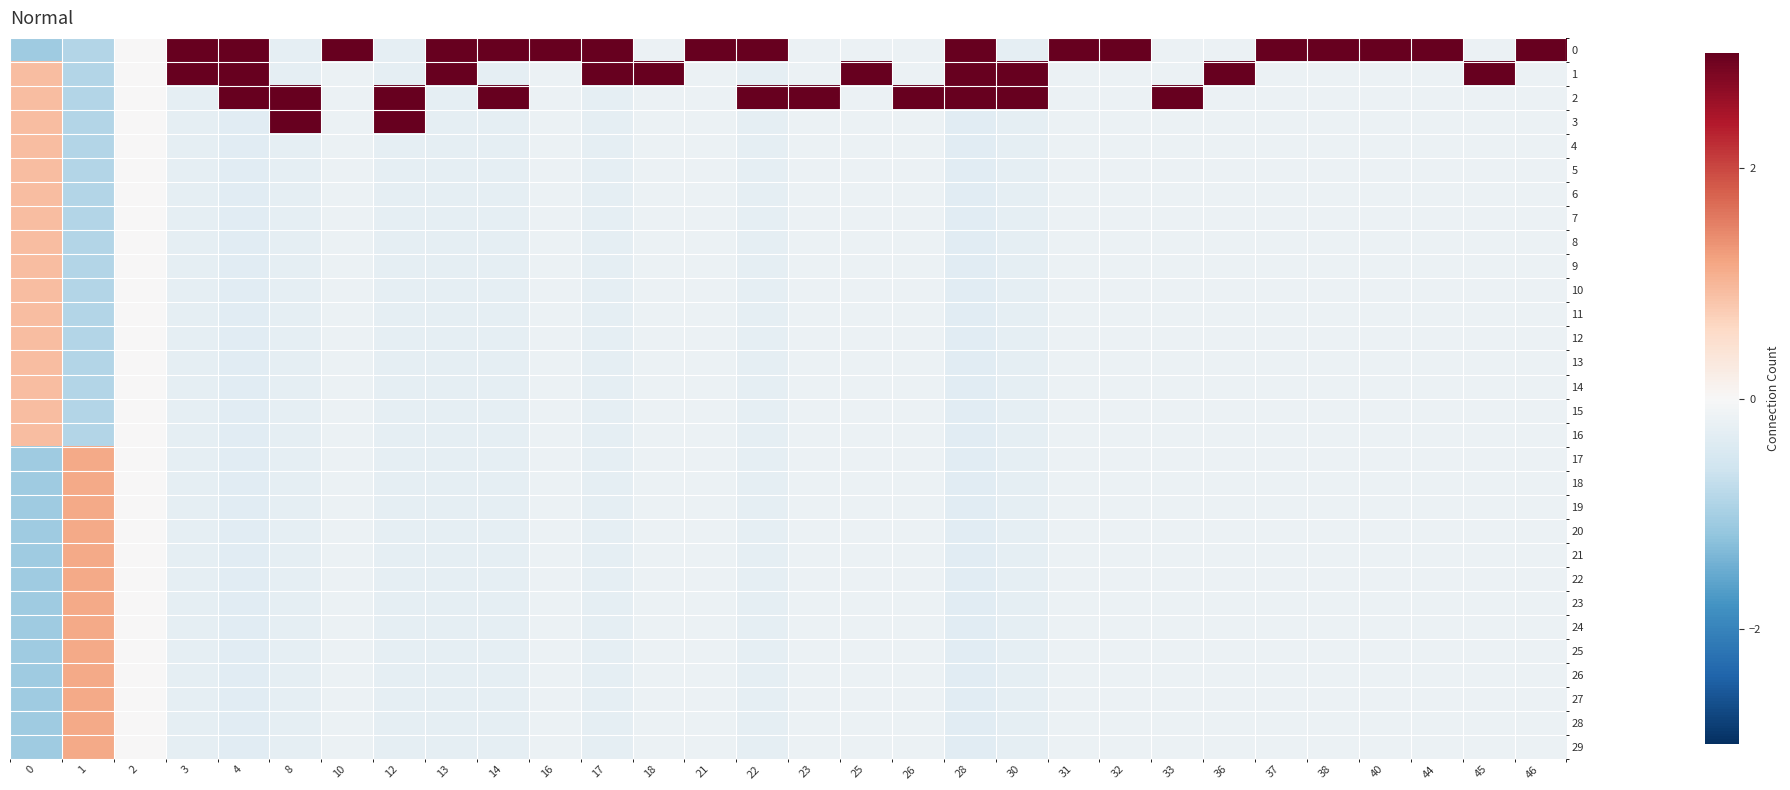

Reading right to left, extract all data points from this chart.

0: 46=5.4	45=-0.2	44=5.4	40=5.4	38=5.4	37=5.4	36=-0.2	33=-0.2	32=5.4	31=5.4	30=-0.3	28=3.0	26=-0.2	25=-0.2	23=-0.2	22=3.7	21=5.4	18=-0.2	17=3.7	16=5.4	14=3.7	13=3.7	12=-0.3	10=5.4	8=-0.3	4=3.0	3=3.7	2=0.0	1=-0.9	0=-1.1
1: 46=-0.2	45=5.4	44=-0.2	40=-0.2	38=-0.2	37=-0.2	36=5.4	33=-0.2	32=-0.2	31=-0.2	30=3.7	28=3.0	26=-0.2	25=5.4	23=-0.2	22=-0.3	21=-0.2	18=5.4	17=3.7	16=-0.2	14=-0.3	13=3.7	12=-0.3	10=-0.2	8=-0.3	4=3.0	3=3.7	2=0.0	1=-0.9	0=0.9
2: 46=-0.2	45=-0.2	44=-0.2	40=-0.2	38=-0.2	37=-0.2	36=-0.2	33=5.4	32=-0.2	31=-0.2	30=3.7	28=3.0	26=5.4	25=-0.2	23=5.4	22=3.7	21=-0.2	18=-0.2	17=-0.3	16=-0.2	14=3.7	13=-0.3	12=3.7	10=-0.2	8=3.7	4=3.0	3=-0.3	2=0.0	1=-0.9	0=0.9
3: 46=-0.2	45=-0.2	44=-0.2	40=-0.2	38=-0.2	37=-0.2	36=-0.2	33=-0.2	32=-0.2	31=-0.2	30=-0.3	28=-0.3	26=-0.2	25=-0.2	23=-0.2	22=-0.3	21=-0.2	18=-0.2	17=-0.3	16=-0.2	14=-0.3	13=-0.3	12=3.7	10=-0.2	8=3.7	4=-0.3	3=-0.3	2=0.0	1=-0.9	0=0.9
4: 46=-0.2	45=-0.2	44=-0.2	40=-0.2	38=-0.2	37=-0.2	36=-0.2	33=-0.2	32=-0.2	31=-0.2	30=-0.3	28=-0.3	26=-0.2	25=-0.2	23=-0.2	22=-0.3	21=-0.2	18=-0.2	17=-0.3	16=-0.2	14=-0.3	13=-0.3	12=-0.3	10=-0.2	8=-0.3	4=-0.3	3=-0.3	2=0.0	1=-0.9	0=0.9
5: 46=-0.2	45=-0.2	44=-0.2	40=-0.2	38=-0.2	37=-0.2	36=-0.2	33=-0.2	32=-0.2	31=-0.2	30=-0.3	28=-0.3	26=-0.2	25=-0.2	23=-0.2	22=-0.3	21=-0.2	18=-0.2	17=-0.3	16=-0.2	14=-0.3	13=-0.3	12=-0.3	10=-0.2	8=-0.3	4=-0.3	3=-0.3	2=0.0	1=-0.9	0=0.9
6: 46=-0.2	45=-0.2	44=-0.2	40=-0.2	38=-0.2	37=-0.2	36=-0.2	33=-0.2	32=-0.2	31=-0.2	30=-0.3	28=-0.3	26=-0.2	25=-0.2	23=-0.2	22=-0.3	21=-0.2	18=-0.2	17=-0.3	16=-0.2	14=-0.3	13=-0.3	12=-0.3	10=-0.2	8=-0.3	4=-0.3	3=-0.3	2=0.0	1=-0.9	0=0.9
7: 46=-0.2	45=-0.2	44=-0.2	40=-0.2	38=-0.2	37=-0.2	36=-0.2	33=-0.2	32=-0.2	31=-0.2	30=-0.3	28=-0.3	26=-0.2	25=-0.2	23=-0.2	22=-0.3	21=-0.2	18=-0.2	17=-0.3	16=-0.2	14=-0.3	13=-0.3	12=-0.3	10=-0.2	8=-0.3	4=-0.3	3=-0.3	2=0.0	1=-0.9	0=0.9
8: 46=-0.2	45=-0.2	44=-0.2	40=-0.2	38=-0.2	37=-0.2	36=-0.2	33=-0.2	32=-0.2	31=-0.2	30=-0.3	28=-0.3	26=-0.2	25=-0.2	23=-0.2	22=-0.3	21=-0.2	18=-0.2	17=-0.3	16=-0.2	14=-0.3	13=-0.3	12=-0.3	10=-0.2	8=-0.3	4=-0.3	3=-0.3	2=0.0	1=-0.9	0=0.9
9: 46=-0.2	45=-0.2	44=-0.2	40=-0.2	38=-0.2	37=-0.2	36=-0.2	33=-0.2	32=-0.2	31=-0.2	30=-0.3	28=-0.3	26=-0.2	25=-0.2	23=-0.2	22=-0.3	21=-0.2	18=-0.2	17=-0.3	16=-0.2	14=-0.3	13=-0.3	12=-0.3	10=-0.2	8=-0.3	4=-0.3	3=-0.3	2=0.0	1=-0.9	0=0.9
10: 46=-0.2	45=-0.2	44=-0.2	40=-0.2	38=-0.2	37=-0.2	36=-0.2	33=-0.2	32=-0.2	31=-0.2	30=-0.3	28=-0.3	26=-0.2	25=-0.2	23=-0.2	22=-0.3	21=-0.2	18=-0.2	17=-0.3	16=-0.2	14=-0.3	13=-0.3	12=-0.3	10=-0.2	8=-0.3	4=-0.3	3=-0.3	2=0.0	1=-0.9	0=0.9
11: 46=-0.2	45=-0.2	44=-0.2	40=-0.2	38=-0.2	37=-0.2	36=-0.2	33=-0.2	32=-0.2	31=-0.2	30=-0.3	28=-0.3	26=-0.2	25=-0.2	23=-0.2	22=-0.3	21=-0.2	18=-0.2	17=-0.3	16=-0.2	14=-0.3	13=-0.3	12=-0.3	10=-0.2	8=-0.3	4=-0.3	3=-0.3	2=0.0	1=-0.9	0=0.9
12: 46=-0.2	45=-0.2	44=-0.2	40=-0.2	38=-0.2	37=-0.2	36=-0.2	33=-0.2	32=-0.2	31=-0.2	30=-0.3	28=-0.3	26=-0.2	25=-0.2	23=-0.2	22=-0.3	21=-0.2	18=-0.2	17=-0.3	16=-0.2	14=-0.3	13=-0.3	12=-0.3	10=-0.2	8=-0.3	4=-0.3	3=-0.3	2=0.0	1=-0.9	0=0.9
13: 46=-0.2	45=-0.2	44=-0.2	40=-0.2	38=-0.2	37=-0.2	36=-0.2	33=-0.2	32=-0.2	31=-0.2	30=-0.3	28=-0.3	26=-0.2	25=-0.2	23=-0.2	22=-0.3	21=-0.2	18=-0.2	17=-0.3	16=-0.2	14=-0.3	13=-0.3	12=-0.3	10=-0.2	8=-0.3	4=-0.3	3=-0.3	2=0.0	1=-0.9	0=0.9
14: 46=-0.2	45=-0.2	44=-0.2	40=-0.2	38=-0.2	37=-0.2	36=-0.2	33=-0.2	32=-0.2	31=-0.2	30=-0.3	28=-0.3	26=-0.2	25=-0.2	23=-0.2	22=-0.3	21=-0.2	18=-0.2	17=-0.3	16=-0.2	14=-0.3	13=-0.3	12=-0.3	10=-0.2	8=-0.3	4=-0.3	3=-0.3	2=0.0	1=-0.9	0=0.9
15: 46=-0.2	45=-0.2	44=-0.2	40=-0.2	38=-0.2	37=-0.2	36=-0.2	33=-0.2	32=-0.2	31=-0.2	30=-0.3	28=-0.3	26=-0.2	25=-0.2	23=-0.2	22=-0.3	21=-0.2	18=-0.2	17=-0.3	16=-0.2	14=-0.3	13=-0.3	12=-0.3	10=-0.2	8=-0.3	4=-0.3	3=-0.3	2=0.0	1=-0.9	0=0.9
16: 46=-0.2	45=-0.2	44=-0.2	40=-0.2	38=-0.2	37=-0.2	36=-0.2	33=-0.2	32=-0.2	31=-0.2	30=-0.3	28=-0.3	26=-0.2	25=-0.2	23=-0.2	22=-0.3	21=-0.2	18=-0.2	17=-0.3	16=-0.2	14=-0.3	13=-0.3	12=-0.3	10=-0.2	8=-0.3	4=-0.3	3=-0.3	2=0.0	1=-0.9	0=0.9
17: 46=-0.2	45=-0.2	44=-0.2	40=-0.2	38=-0.2	37=-0.2	36=-0.2	33=-0.2	32=-0.2	31=-0.2	30=-0.3	28=-0.3	26=-0.2	25=-0.2	23=-0.2	22=-0.3	21=-0.2	18=-0.2	17=-0.3	16=-0.2	14=-0.3	13=-0.3	12=-0.3	10=-0.2	8=-0.3	4=-0.3	3=-0.3	2=0.0	1=1.1	0=-1.1
18: 46=-0.2	45=-0.2	44=-0.2	40=-0.2	38=-0.2	37=-0.2	36=-0.2	33=-0.2	32=-0.2	31=-0.2	30=-0.3	28=-0.3	26=-0.2	25=-0.2	23=-0.2	22=-0.3	21=-0.2	18=-0.2	17=-0.3	16=-0.2	14=-0.3	13=-0.3	12=-0.3	10=-0.2	8=-0.3	4=-0.3	3=-0.3	2=0.0	1=1.1	0=-1.1
19: 46=-0.2	45=-0.2	44=-0.2	40=-0.2	38=-0.2	37=-0.2	36=-0.2	33=-0.2	32=-0.2	31=-0.2	30=-0.3	28=-0.3	26=-0.2	25=-0.2	23=-0.2	22=-0.3	21=-0.2	18=-0.2	17=-0.3	16=-0.2	14=-0.3	13=-0.3	12=-0.3	10=-0.2	8=-0.3	4=-0.3	3=-0.3	2=0.0	1=1.1	0=-1.1
20: 46=-0.2	45=-0.2	44=-0.2	40=-0.2	38=-0.2	37=-0.2	36=-0.2	33=-0.2	32=-0.2	31=-0.2	30=-0.3	28=-0.3	26=-0.2	25=-0.2	23=-0.2	22=-0.3	21=-0.2	18=-0.2	17=-0.3	16=-0.2	14=-0.3	13=-0.3	12=-0.3	10=-0.2	8=-0.3	4=-0.3	3=-0.3	2=0.0	1=1.1	0=-1.1
21: 46=-0.2	45=-0.2	44=-0.2	40=-0.2	38=-0.2	37=-0.2	36=-0.2	33=-0.2	32=-0.2	31=-0.2	30=-0.3	28=-0.3	26=-0.2	25=-0.2	23=-0.2	22=-0.3	21=-0.2	18=-0.2	17=-0.3	16=-0.2	14=-0.3	13=-0.3	12=-0.3	10=-0.2	8=-0.3	4=-0.3	3=-0.3	2=0.0	1=1.1	0=-1.1
22: 46=-0.2	45=-0.2	44=-0.2	40=-0.2	38=-0.2	37=-0.2	36=-0.2	33=-0.2	32=-0.2	31=-0.2	30=-0.3	28=-0.3	26=-0.2	25=-0.2	23=-0.2	22=-0.3	21=-0.2	18=-0.2	17=-0.3	16=-0.2	14=-0.3	13=-0.3	12=-0.3	10=-0.2	8=-0.3	4=-0.3	3=-0.3	2=0.0	1=1.1	0=-1.1
23: 46=-0.2	45=-0.2	44=-0.2	40=-0.2	38=-0.2	37=-0.2	36=-0.2	33=-0.2	32=-0.2	31=-0.2	30=-0.3	28=-0.3	26=-0.2	25=-0.2	23=-0.2	22=-0.3	21=-0.2	18=-0.2	17=-0.3	16=-0.2	14=-0.3	13=-0.3	12=-0.3	10=-0.2	8=-0.3	4=-0.3	3=-0.3	2=0.0	1=1.1	0=-1.1
24: 46=-0.2	45=-0.2	44=-0.2	40=-0.2	38=-0.2	37=-0.2	36=-0.2	33=-0.2	32=-0.2	31=-0.2	30=-0.3	28=-0.3	26=-0.2	25=-0.2	23=-0.2	22=-0.3	21=-0.2	18=-0.2	17=-0.3	16=-0.2	14=-0.3	13=-0.3	12=-0.3	10=-0.2	8=-0.3	4=-0.3	3=-0.3	2=0.0	1=1.1	0=-1.1
25: 46=-0.2	45=-0.2	44=-0.2	40=-0.2	38=-0.2	37=-0.2	36=-0.2	33=-0.2	32=-0.2	31=-0.2	30=-0.3	28=-0.3	26=-0.2	25=-0.2	23=-0.2	22=-0.3	21=-0.2	18=-0.2	17=-0.3	16=-0.2	14=-0.3	13=-0.3	12=-0.3	10=-0.2	8=-0.3	4=-0.3	3=-0.3	2=0.0	1=1.1	0=-1.1
26: 46=-0.2	45=-0.2	44=-0.2	40=-0.2	38=-0.2	37=-0.2	36=-0.2	33=-0.2	32=-0.2	31=-0.2	30=-0.3	28=-0.3	26=-0.2	25=-0.2	23=-0.2	22=-0.3	21=-0.2	18=-0.2	17=-0.3	16=-0.2	14=-0.3	13=-0.3	12=-0.3	10=-0.2	8=-0.3	4=-0.3	3=-0.3	2=0.0	1=1.1	0=-1.1
27: 46=-0.2	45=-0.2	44=-0.2	40=-0.2	38=-0.2	37=-0.2	36=-0.2	33=-0.2	32=-0.2	31=-0.2	30=-0.3	28=-0.3	26=-0.2	25=-0.2	23=-0.2	22=-0.3	21=-0.2	18=-0.2	17=-0.3	16=-0.2	14=-0.3	13=-0.3	12=-0.3	10=-0.2	8=-0.3	4=-0.3	3=-0.3	2=0.0	1=1.1	0=-1.1
28: 46=-0.2	45=-0.2	44=-0.2	40=-0.2	38=-0.2	37=-0.2	36=-0.2	33=-0.2	32=-0.2	31=-0.2	30=-0.3	28=-0.3	26=-0.2	25=-0.2	23=-0.2	22=-0.3	21=-0.2	18=-0.2	17=-0.3	16=-0.2	14=-0.3	13=-0.3	12=-0.3	10=-0.2	8=-0.3	4=-0.3	3=-0.3	2=0.0	1=1.1	0=-1.1
29: 46=-0.2	45=-0.2	44=-0.2	40=-0.2	38=-0.2	37=-0.2	36=-0.2	33=-0.2	32=-0.2	31=-0.2	30=-0.3	28=-0.3	26=-0.2	25=-0.2	23=-0.2	22=-0.3	21=-0.2	18=-0.2	17=-0.3	16=-0.2	14=-0.3	13=-0.3	12=-0.3	10=-0.2	8=-0.3	4=-0.3	3=-0.3	2=0.0	1=1.1	0=-1.1